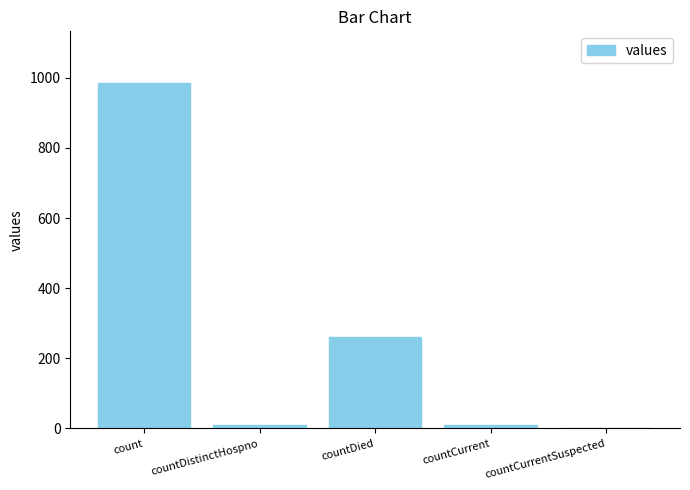

What is the greatest value displayed?

985